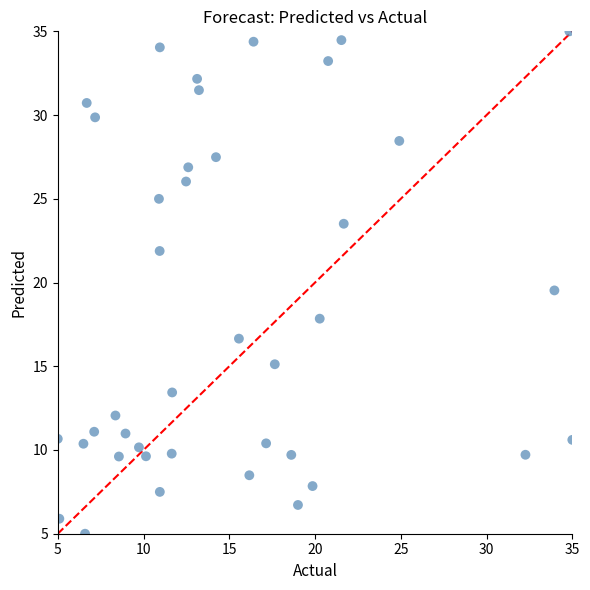

What Y value in the scatter plot is closest to 20?

19.5